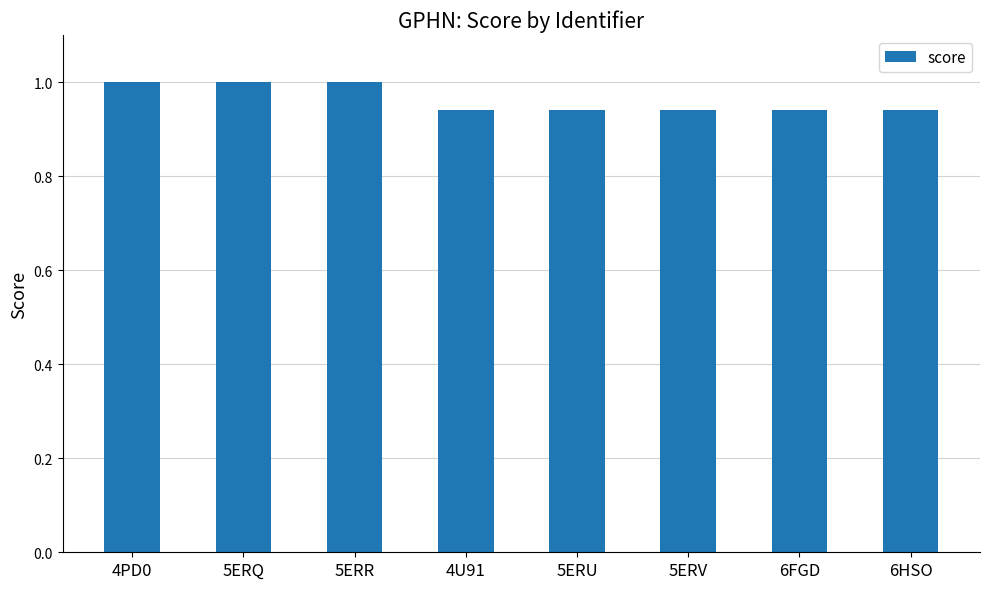

How many bars are there in total?

8